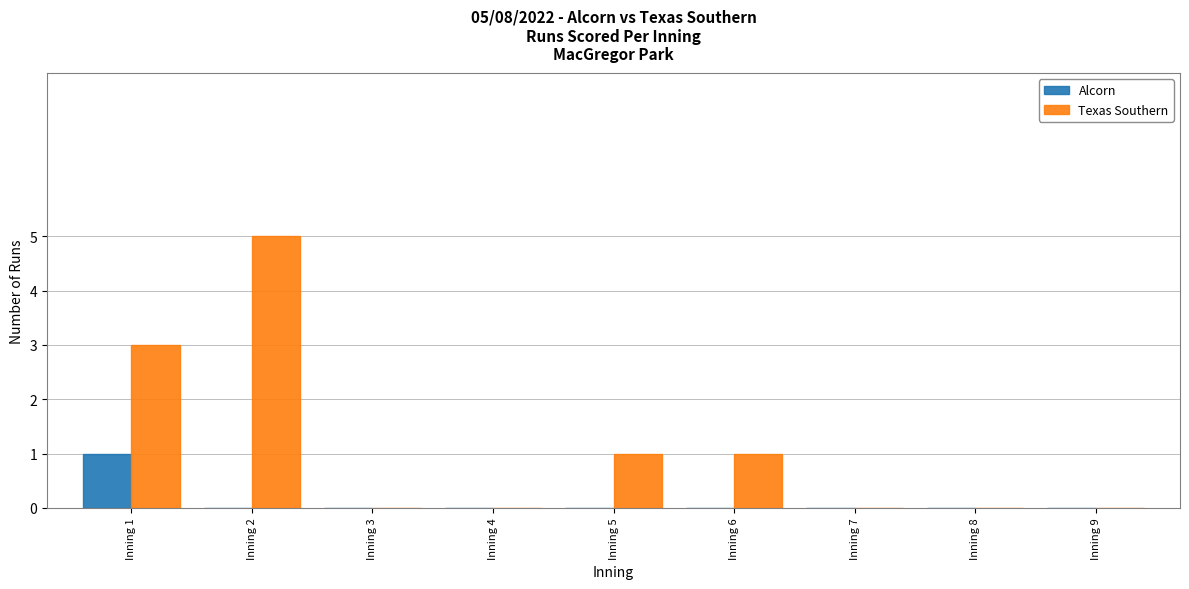

Are the bars horizontal?

No